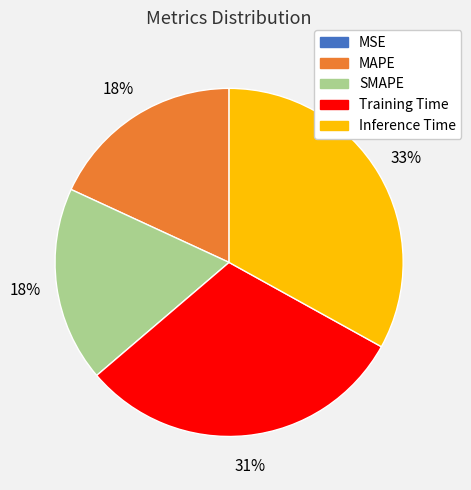

What percentage is the Training Time slice, to the nearest percent?

31%